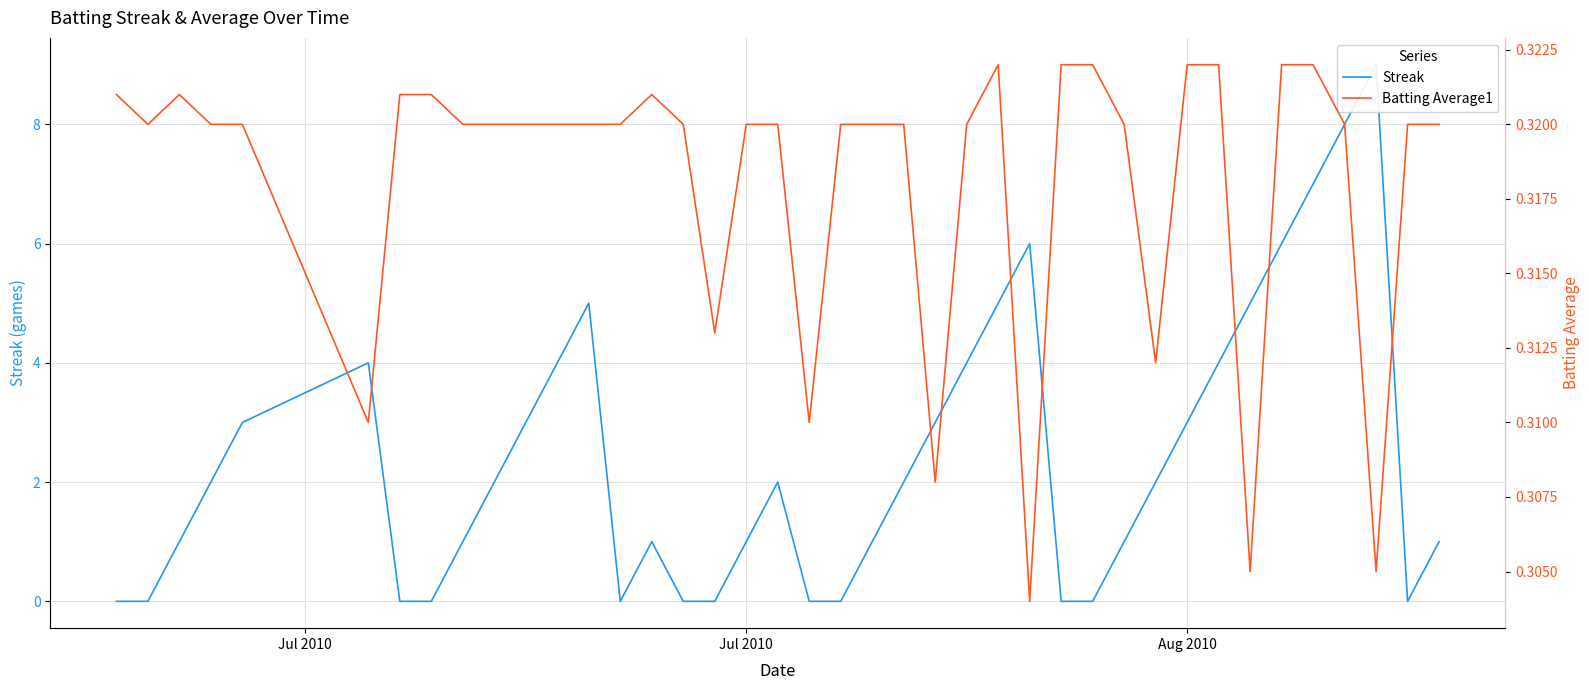

True or false: Batting Average1 and Streak intersect in this chart.

True